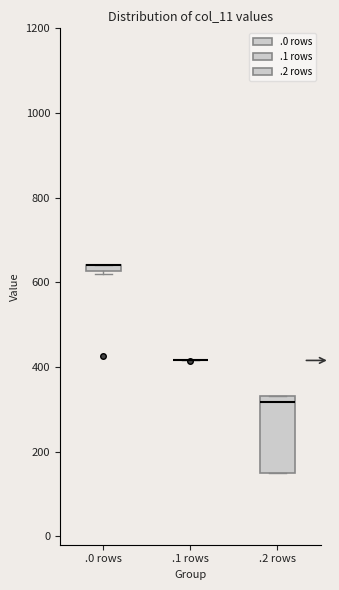

Comparing the boxes themselves (not the whiskers), which one is the tallest?

.2 rows